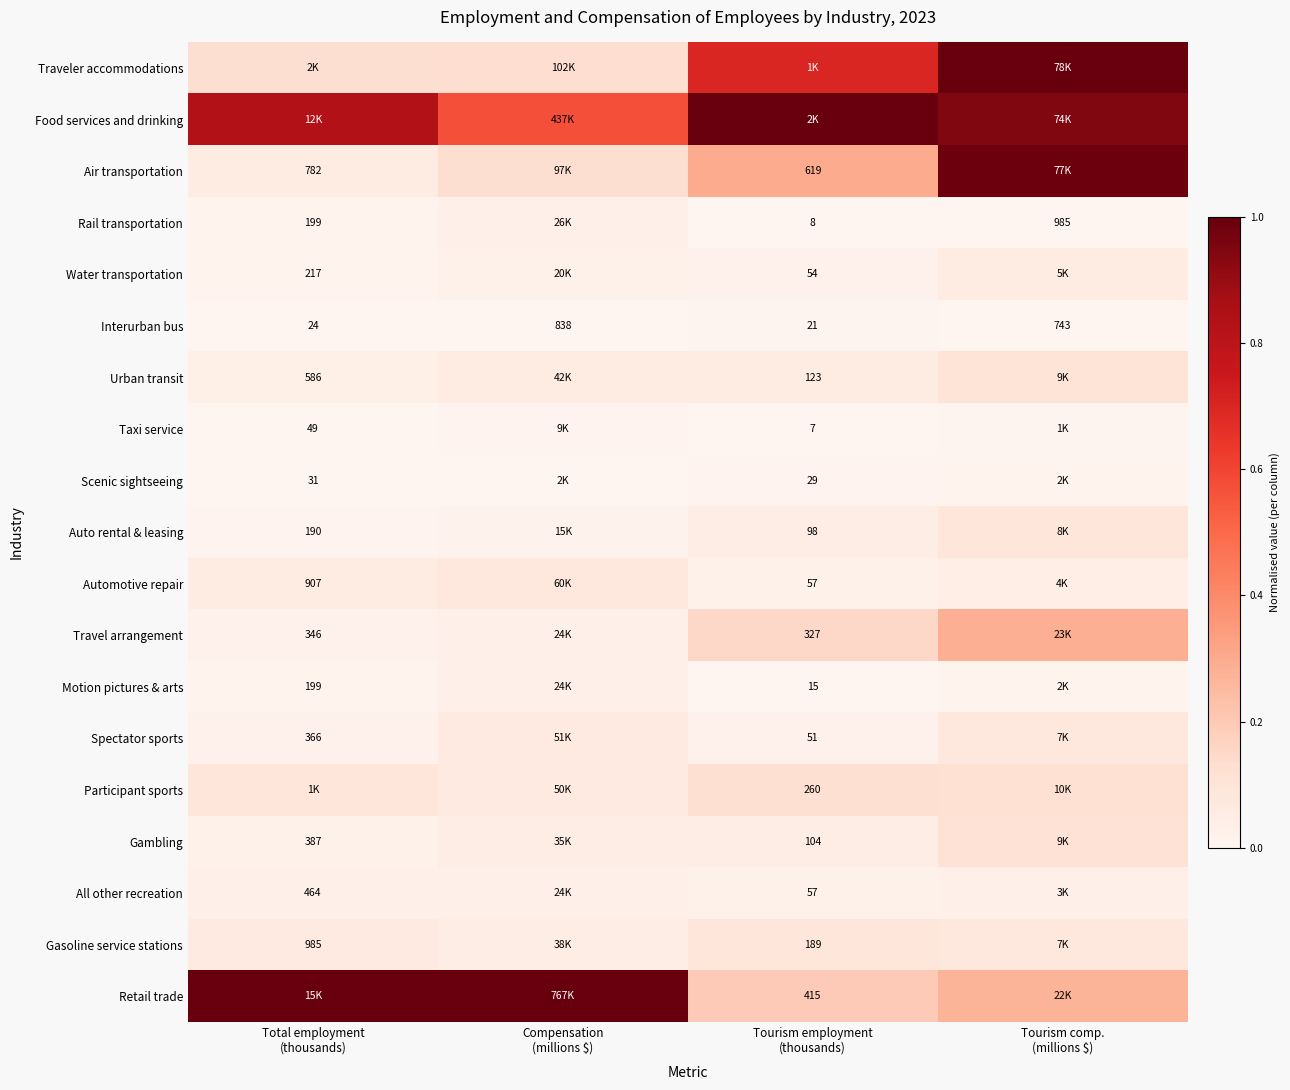

At which label does Taxi service reach its minimum?

Tourism employment (thousands)